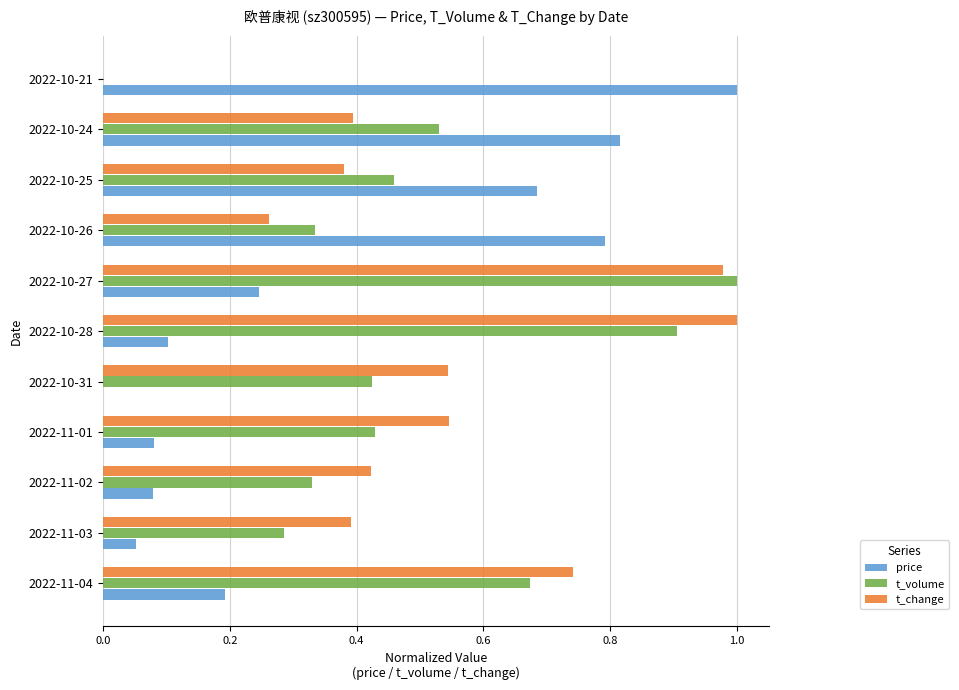

What is the sum of all t_volume values?

5.4